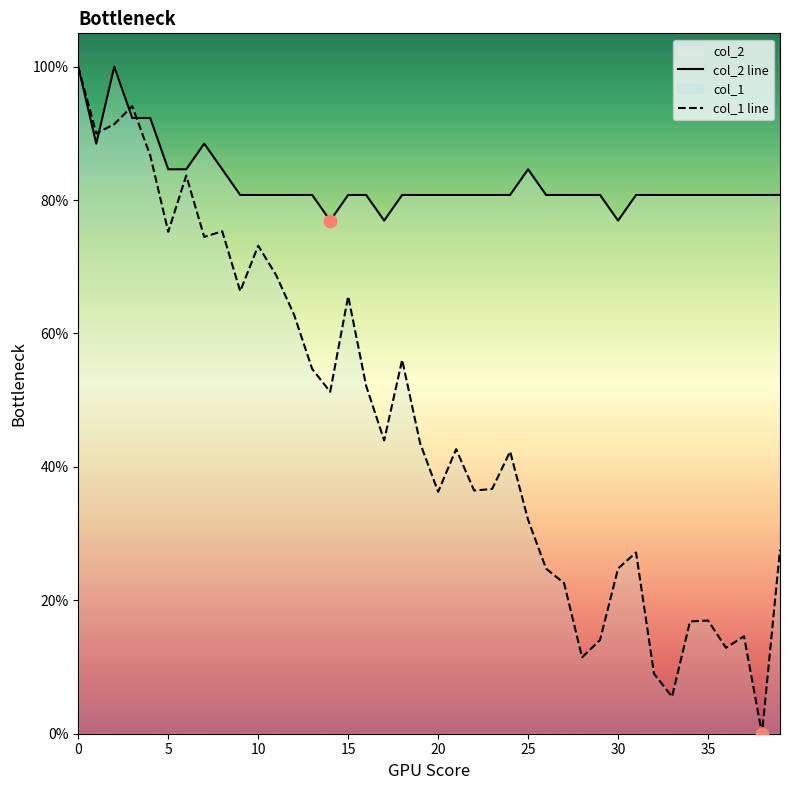

What is the total value across all series at 14?

128.2